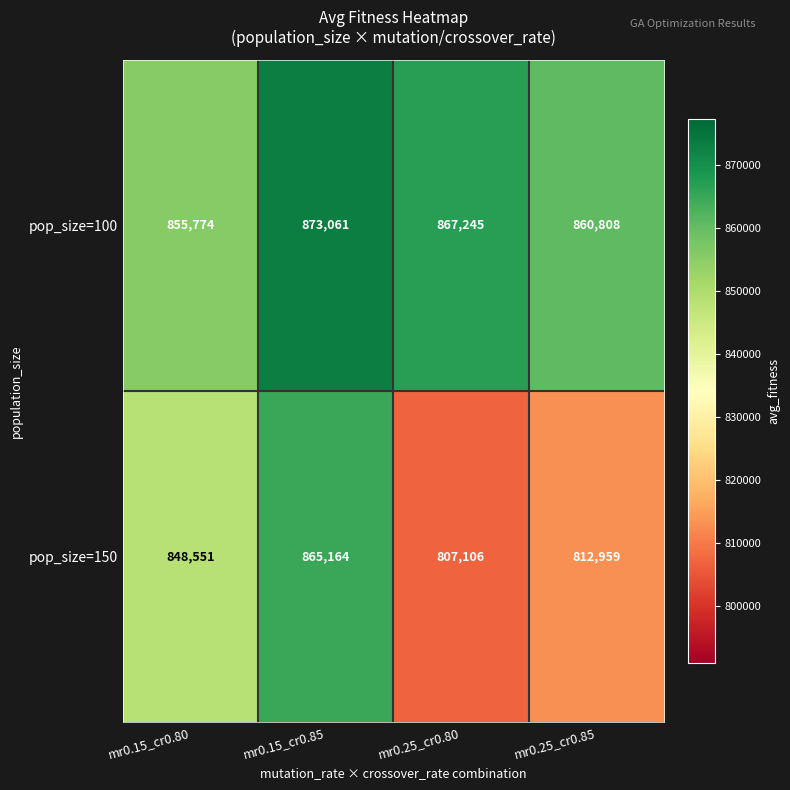

Reading left to right, transcribe all the data shown in this chart.

pop_size=100: 855774	873061	867245	860808
pop_size=150: 848551	865164	807106	812959